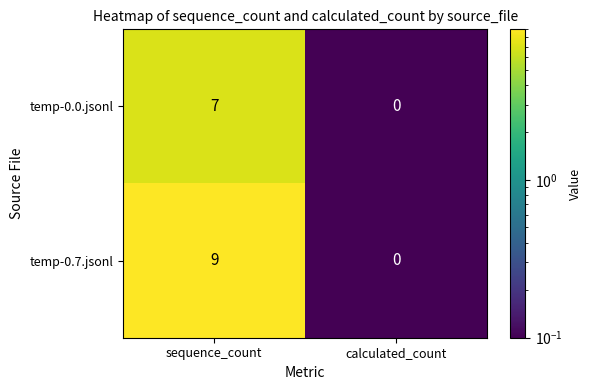

At sequence_count, list the series in order from largest to smallest.

temp-0.7.jsonl, temp-0.0.jsonl